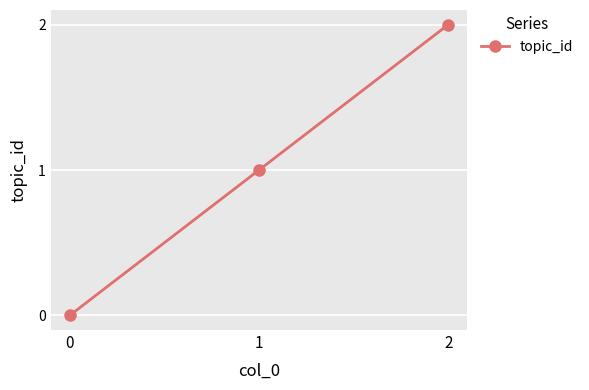

What is the value of the 3rd point from the left?

2